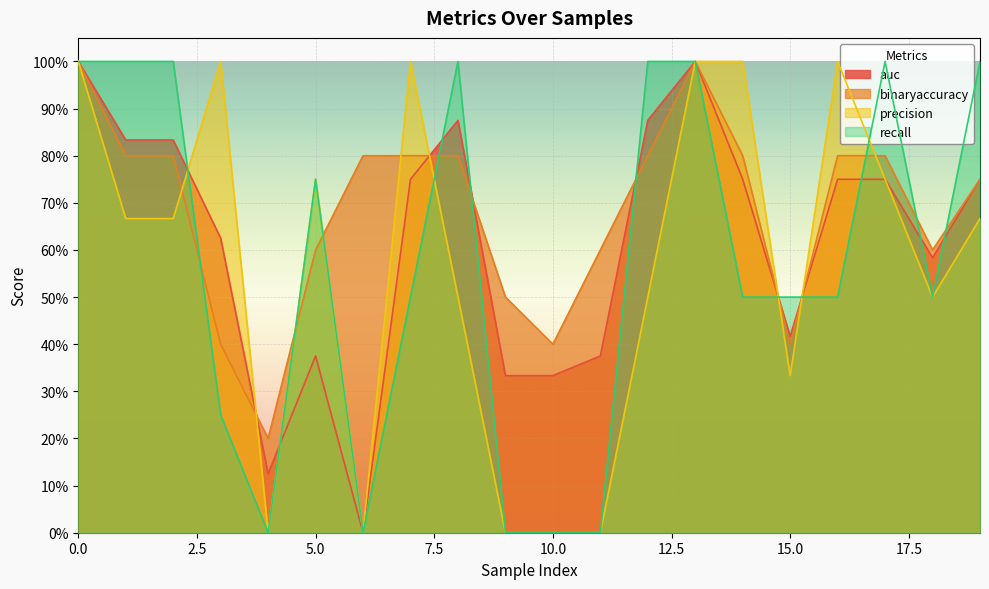

Reading left to right, extract all data points from this chart.

auc: 0=1.0	1=0.8	2=0.8	3=0.6	4=0.1	5=0.4	6=0.0	7=0.8	8=0.9	9=0.3	10=0.3	11=0.4	12=0.9	13=1.0	14=0.8	15=0.4	16=0.8	17=0.8	18=0.6	19=0.8
binaryaccuracy: 0=1.0	1=0.8	2=0.8	3=0.4	4=0.2	5=0.6	6=0.8	7=0.8	8=0.8	9=0.5	10=0.4	11=0.6	12=0.8	13=1.0	14=0.8	15=0.4	16=0.8	17=0.8	18=0.6	19=0.8
precision: 0=1.0	1=0.7	2=0.7	3=1.0	4=0.0	5=0.8	6=0.0	7=1.0	8=0.5	9=0.0	10=0.0	11=0.0	12=0.5	13=1.0	14=1.0	15=0.3	16=1.0	17=0.8	18=0.5	19=0.7
recall: 0=1.0	1=1.0	2=1.0	3=0.2	4=0.0	5=0.8	6=0.0	7=0.5	8=1.0	9=0.0	10=0.0	11=0.0	12=1.0	13=1.0	14=0.5	15=0.5	16=0.5	17=1.0	18=0.5	19=1.0